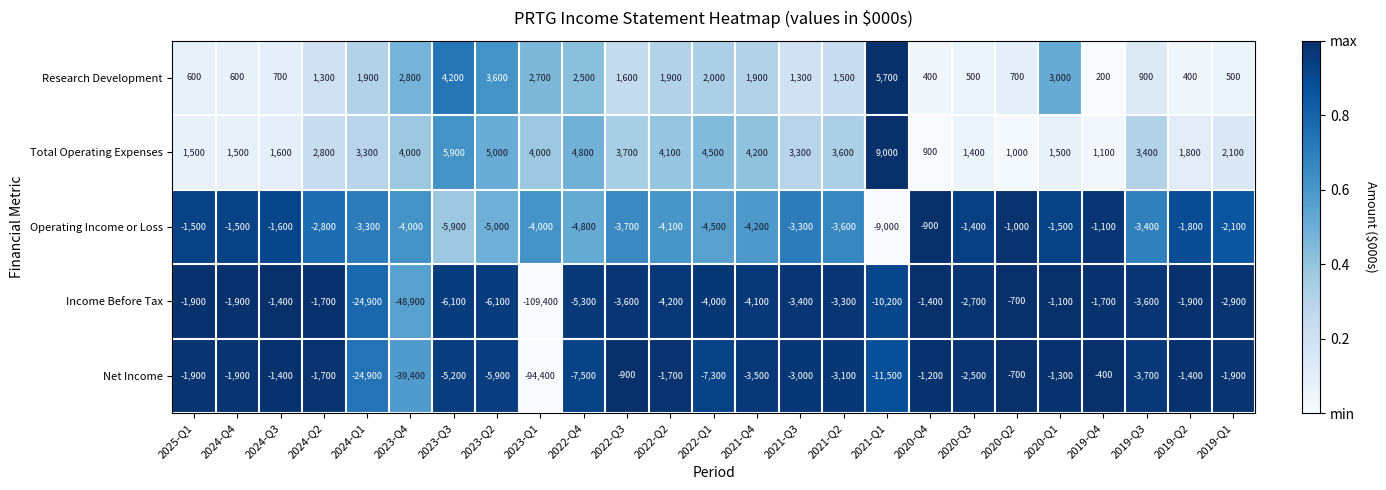

The value of Total Operating Expenses at 2019-Q2 is 2390. True or false?

False